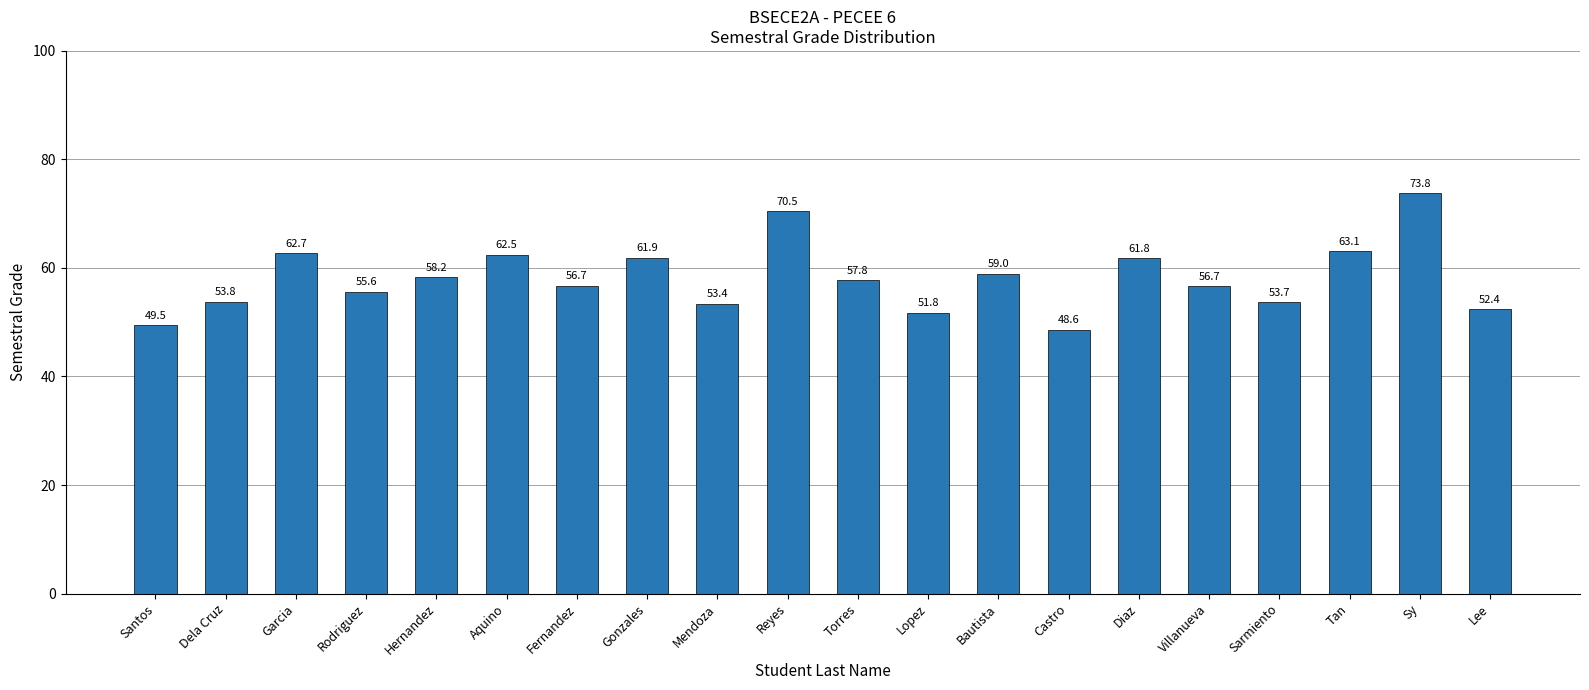

Are the bars grouped side by side (vs. stacked)?

No